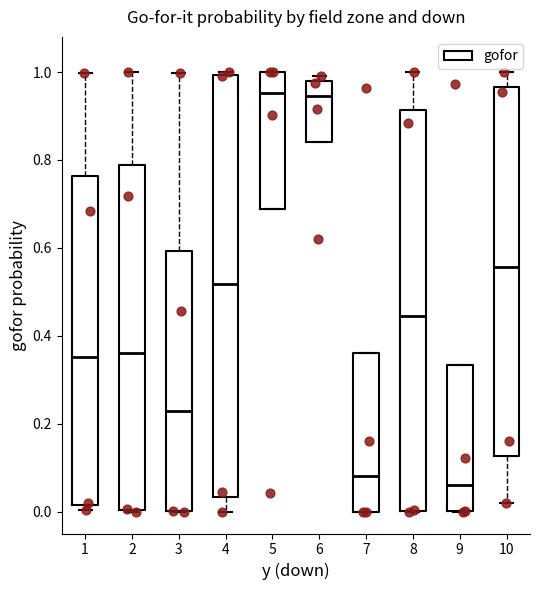

Where is the lower edge of the box at x = 5 on the y-axis? The values are not printed on the chart, so give them approximately, as read against the axis.

0.68